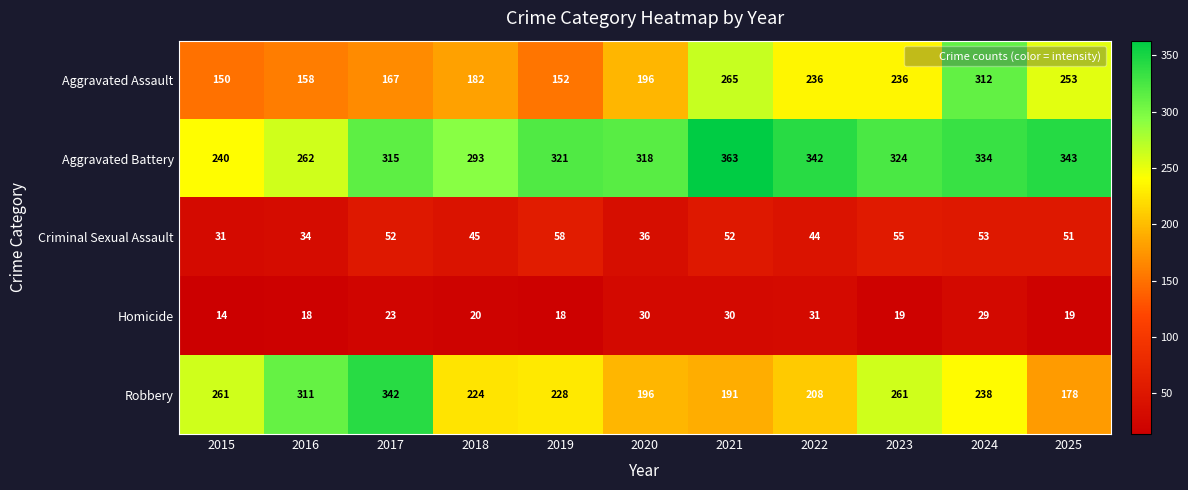

At which category is the sum across all series the highest?

2024